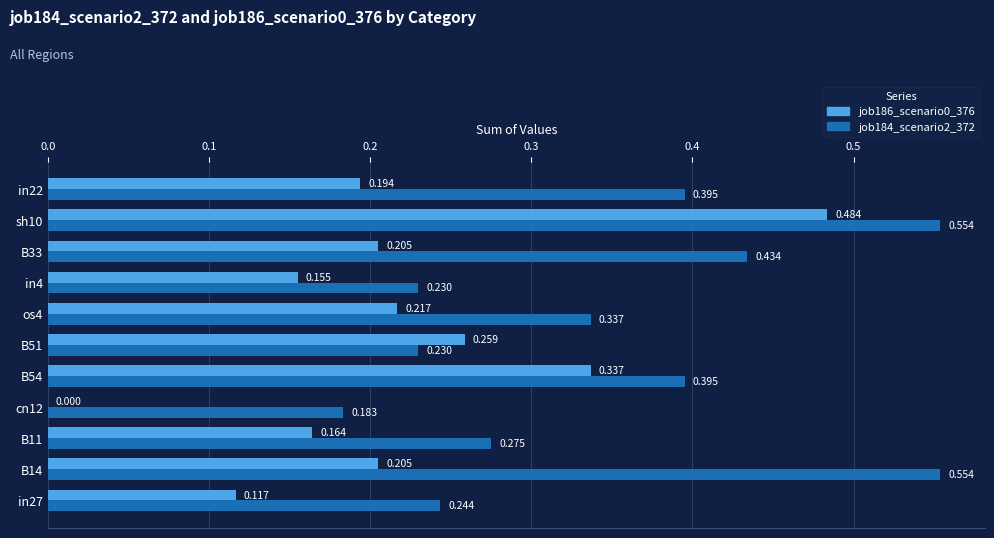

Is the value of job184_scenario2_372 at B14 greater than the value of job186_scenario0_376 at in4?

Yes